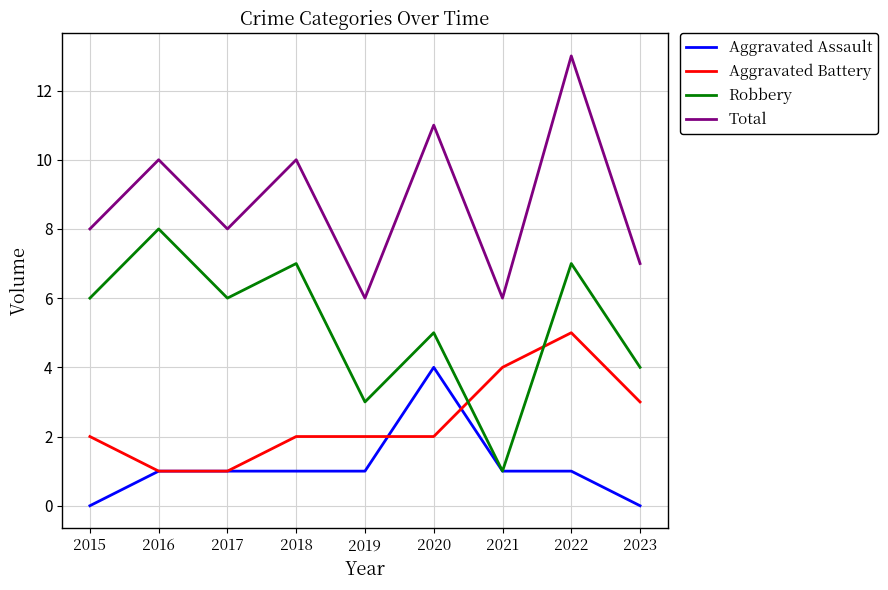

At which label does Aggravated Battery reach its peak?

2022